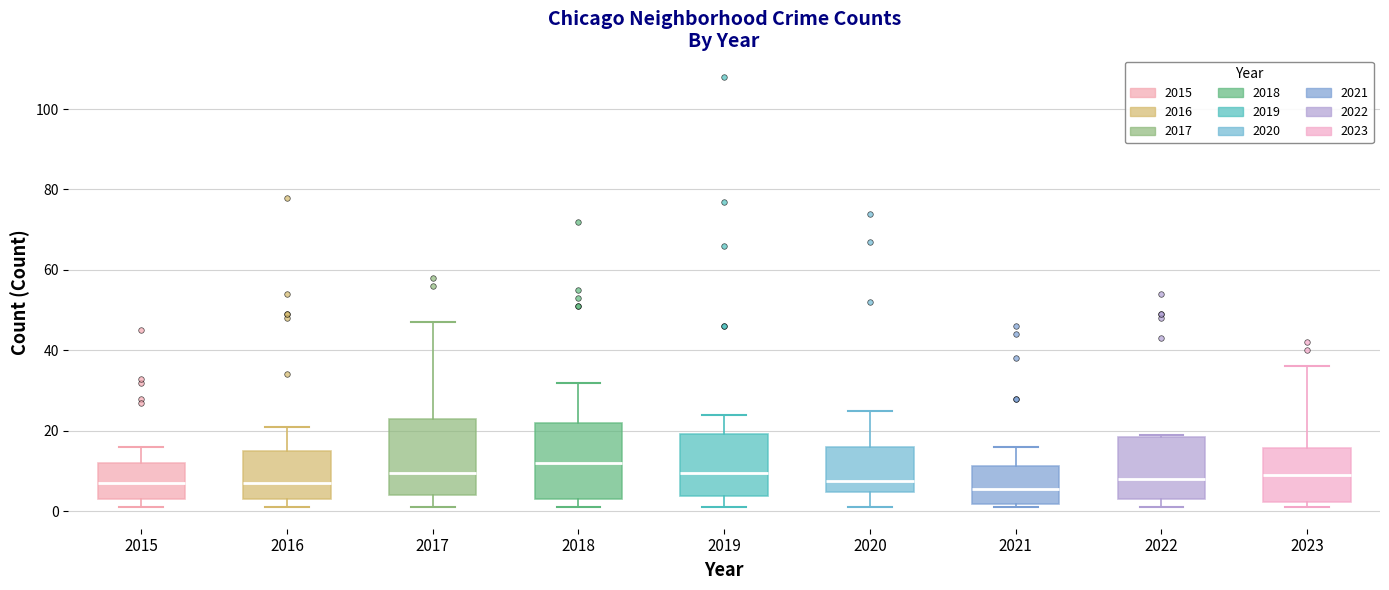

Which box has the highest median line?

2018